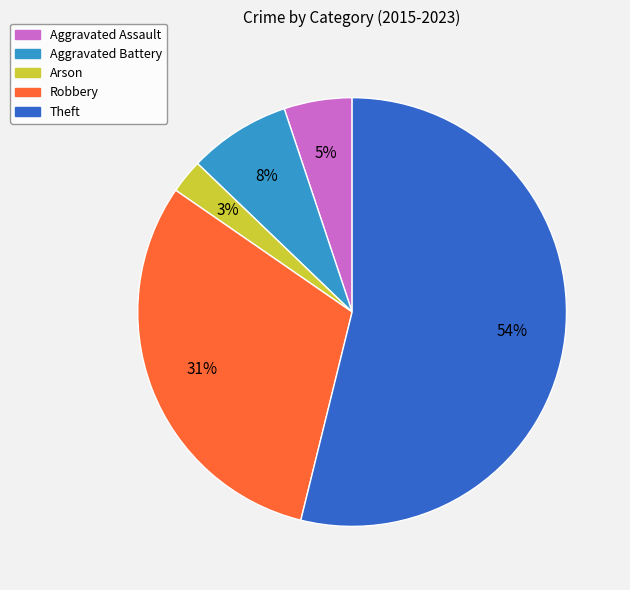

Does any single category account for the majority?

Yes